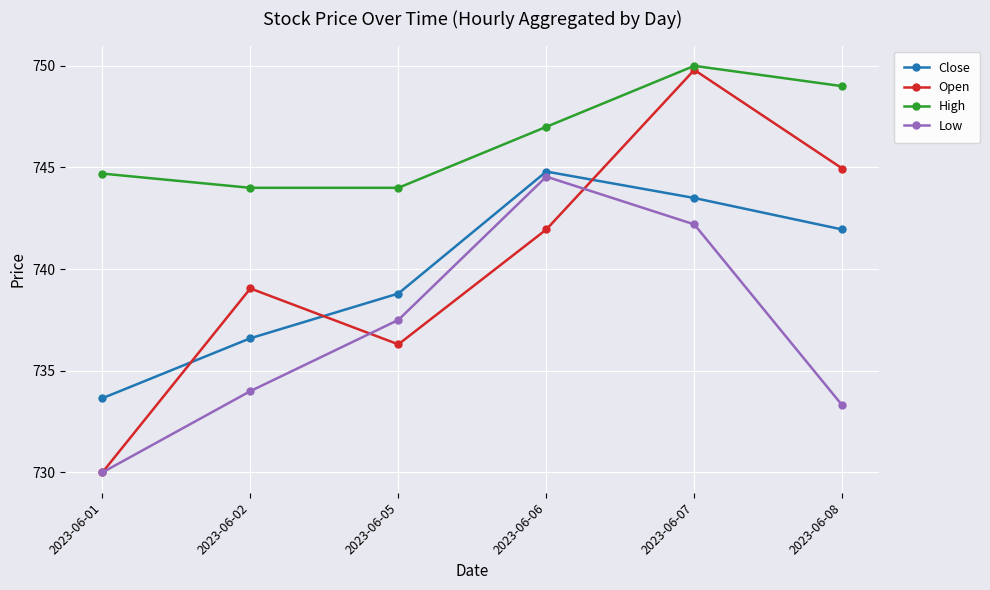

What is the average value of the Open series?

740.3